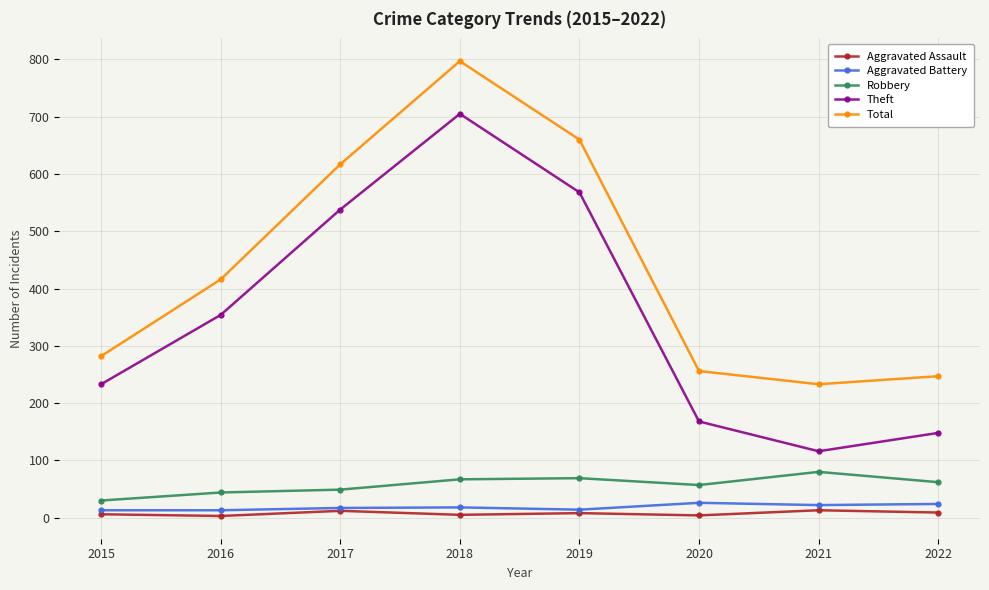

True or false: Aggravated Assault has a value of 8 at 2019.

True